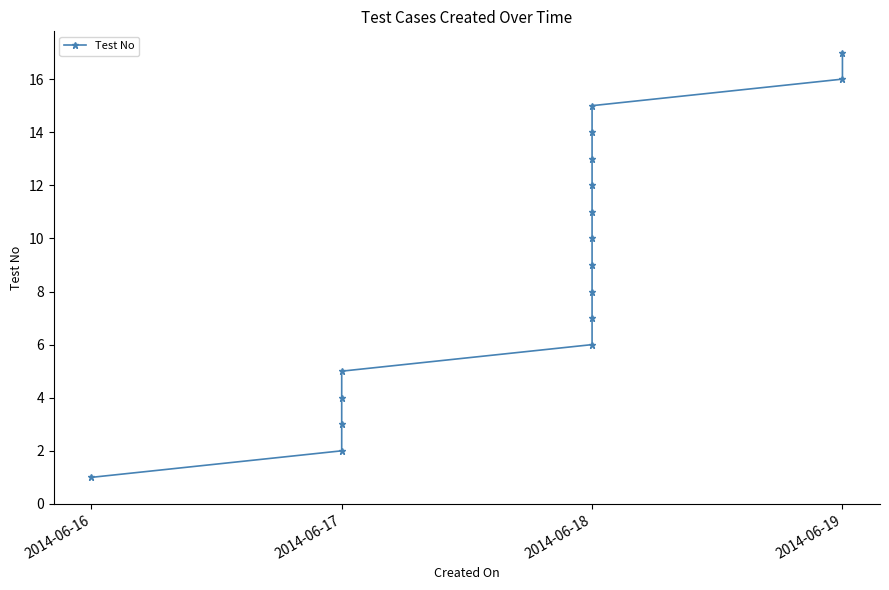

What is the difference between the maximum and minimum values?

16